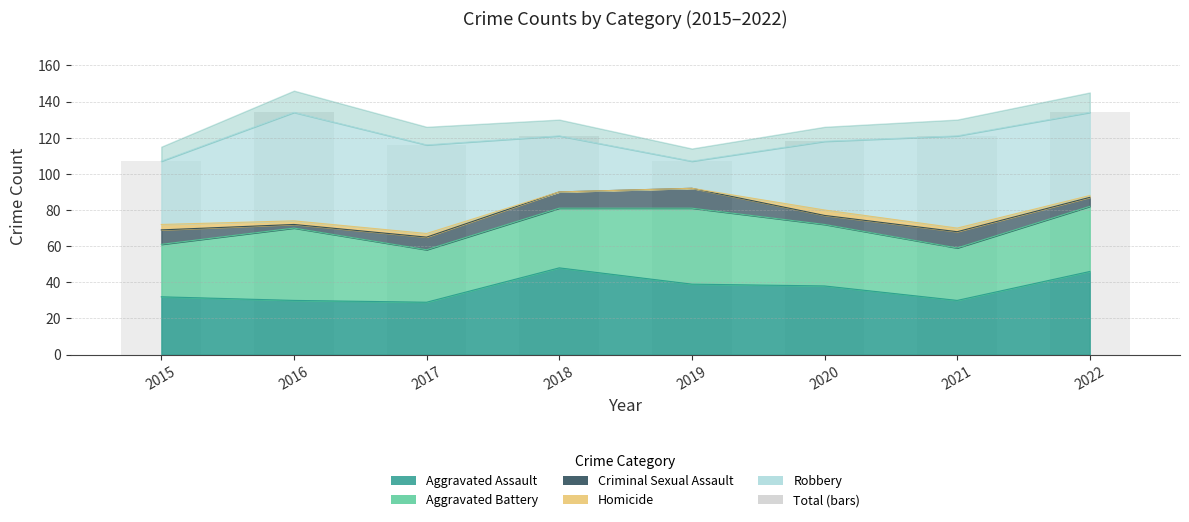

Are the bars grouped side by side (vs. stacked)?

No